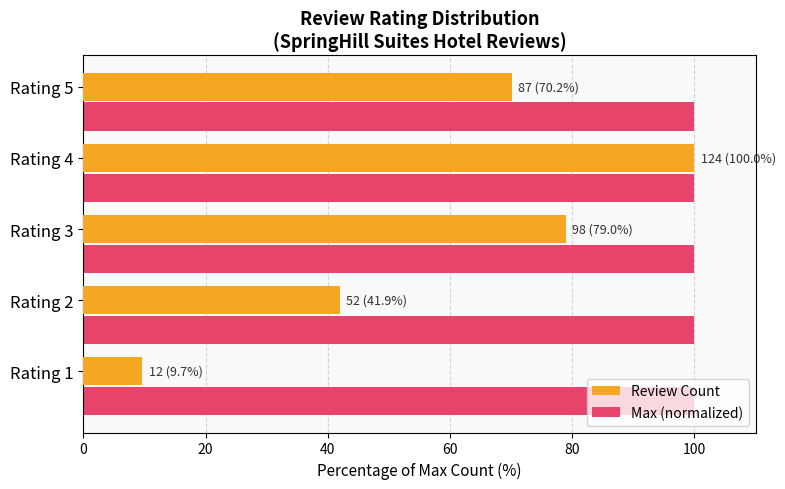

The Max (normalized) series shows 174.3 at Rating 5. True or false?

False